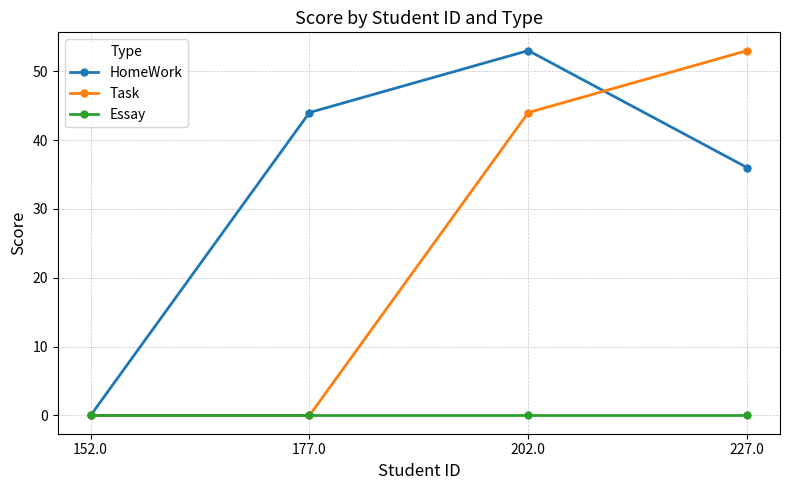

Rank the categories by HomeWork value from lowest to highest.

152.0, 227.0, 177.0, 202.0